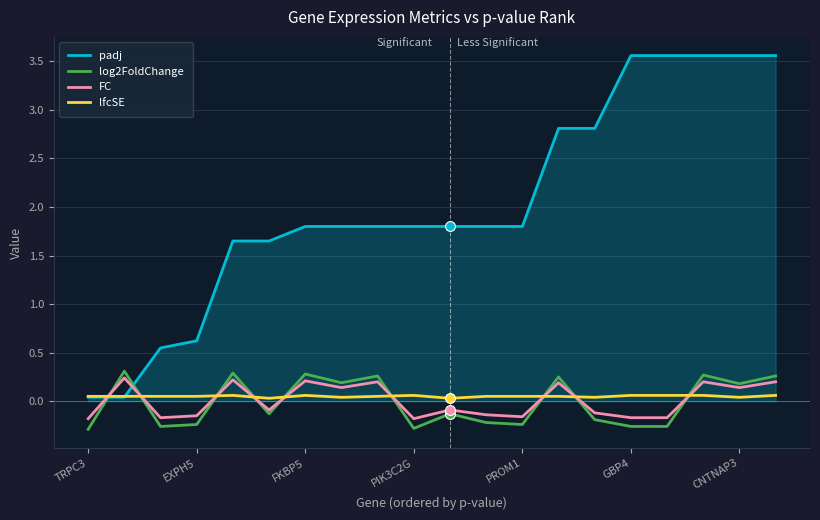

What are all the series names shown in the legend?

padj, log2FoldChange, FC, lfcSE